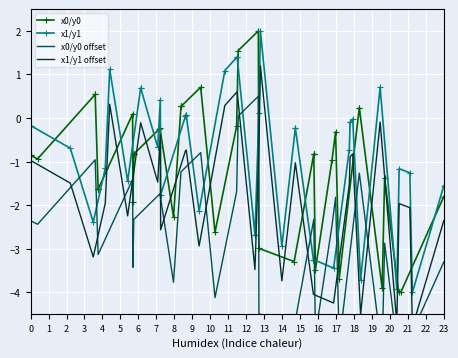

Reading left to right, extract all data points from this chart.

x0/y0: 0=-0.9	1=-0.9	2=-0.9	3=0.5	4=0.5	5=-1.6	6=-1.6	7=-1.6	8=-1.6	9=0.1	10=-1.9	11=-0.8	12=-0.8	13=-0.3	14=-0.2	15=-2.3	16=0.3	17=0.3	18=0.3	19=0.7	20=-2.6	21=-0.2	22=1.5	23=2.0	24=-3.0	25=-3.3	26=-0.8	27=-0.8	28=-0.8	29=-3.5	30=-1.0	31=-0.3	32=-3.7	33=0.2	34=0.2	35=-3.9	36=-1.4	37=-4.0	38=-4.0	39=-1.8
x1/y1: 0=-0.2	1=-0.7	2=-2.4	3=-1.2	4=-1.2	5=1.1	6=-1.4	7=0.7	8=0.7	9=-0.7	10=-0.7	11=0.4	12=-1.8	13=0.0	14=0.1	15=0.1	16=-2.1	17=1.1	18=1.4	19=1.4	20=-2.7	21=-2.7	22=0.1	23=2.0	24=-2.9	25=-0.2	26=-0.2	27=-3.2	28=-3.4	29=-0.7	30=-0.1	31=-0.1	32=-0.0	33=-3.7	34=0.7	35=-3.9	36=-1.2	37=-1.3	38=-4.0	39=-1.6
x0/y0 offset: 0=-2.4	1=-2.4	2=-2.4	3=-1.0	4=-1.0	5=-3.1	6=-3.1	7=-3.1	8=-3.1	9=-1.4	10=-3.4	11=-2.3	12=-2.3	13=-1.8	14=-1.7	15=-3.8	16=-1.2	17=-1.2	18=-1.2	19=-0.8	20=-4.1	21=-1.7	22=0.0	23=0.5	24=-4.5	25=-4.8	26=-2.3	27=-2.3	28=-2.3	29=-5.0	30=-2.5	31=-1.8	32=-5.2	33=-1.3	34=-1.3	35=-5.4	36=-2.9	37=-5.5	38=-5.5	39=-3.3
x1/y1 offset: 0=-1.0	1=-1.5	2=-3.2	3=-2.0	4=-2.0	5=0.3	6=-2.2	7=-0.1	8=-0.1	9=-1.5	10=-1.5	11=-0.4	12=-2.6	13=-0.8	14=-0.7	15=-0.7	16=-2.9	17=0.3	18=0.6	19=0.6	20=-3.5	21=-3.5	22=-0.7	23=1.2	24=-3.7	25=-1.0	26=-1.0	27=-4.0	28=-4.2	29=-1.5	30=-0.9	31=-0.9	32=-0.8	33=-4.5	34=-0.1	35=-4.7	36=-2.0	37=-2.1	38=-4.8	39=-2.4